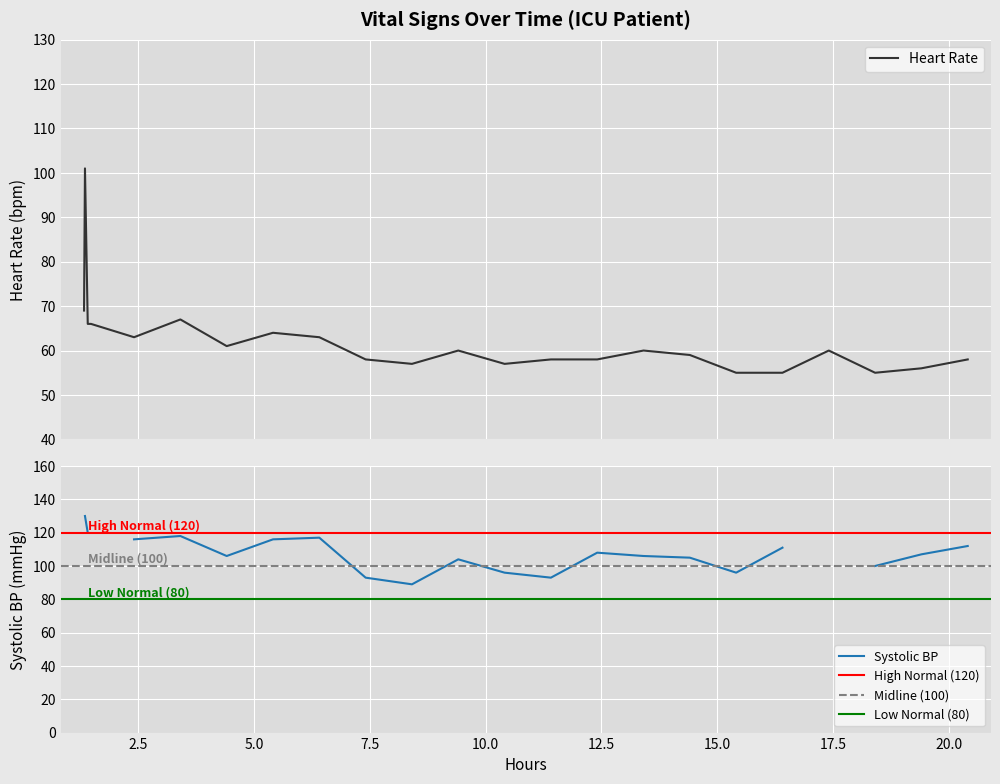

True or false: there are more than 0 points higher than both neighbors.

True